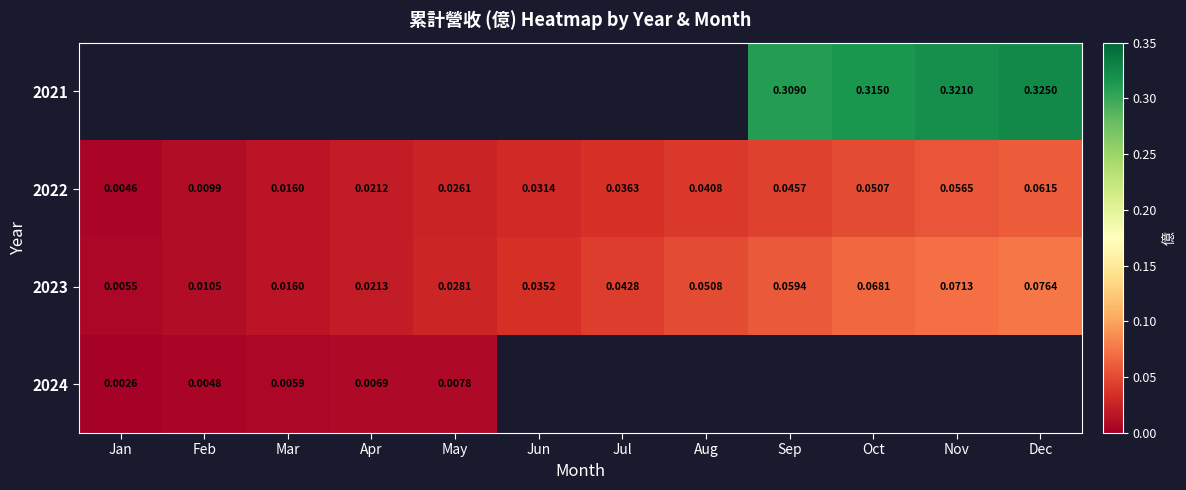

At which category does the chart reach its minimum across all series?

Jan